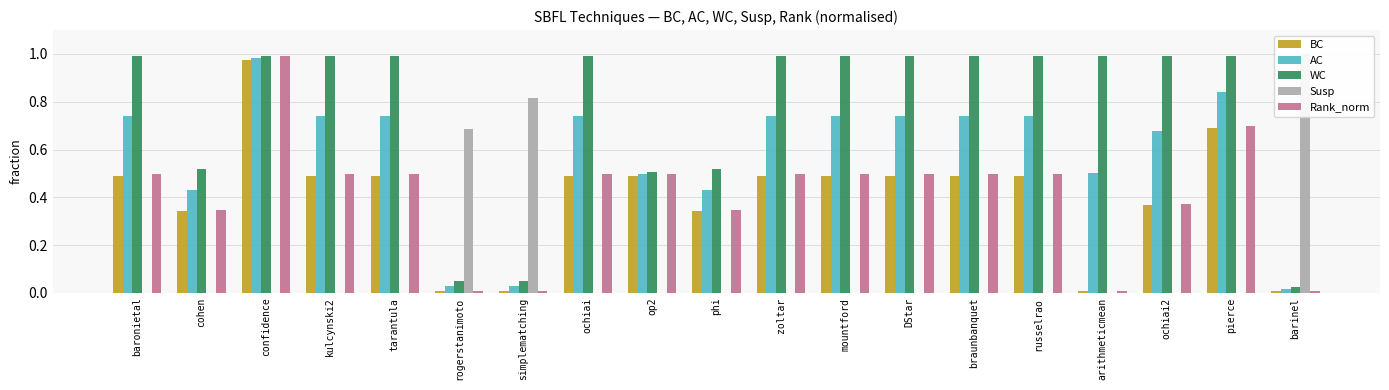

The Rank_norm series shows 0.0 at barinel. True or false?

False